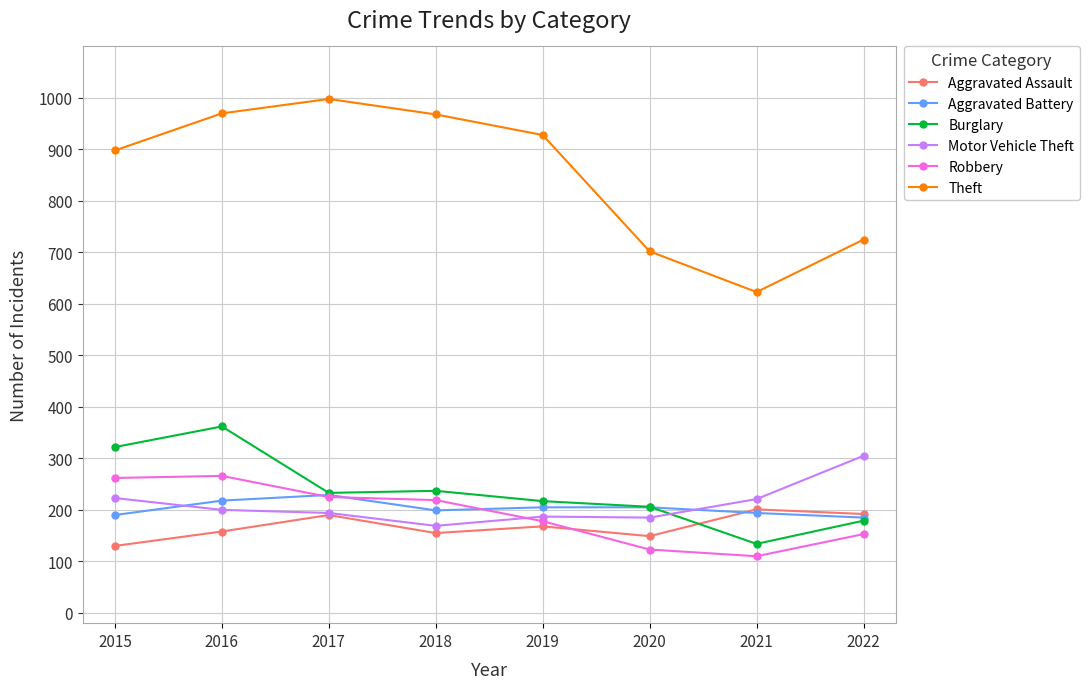

How many categories are shown in the chart?

8